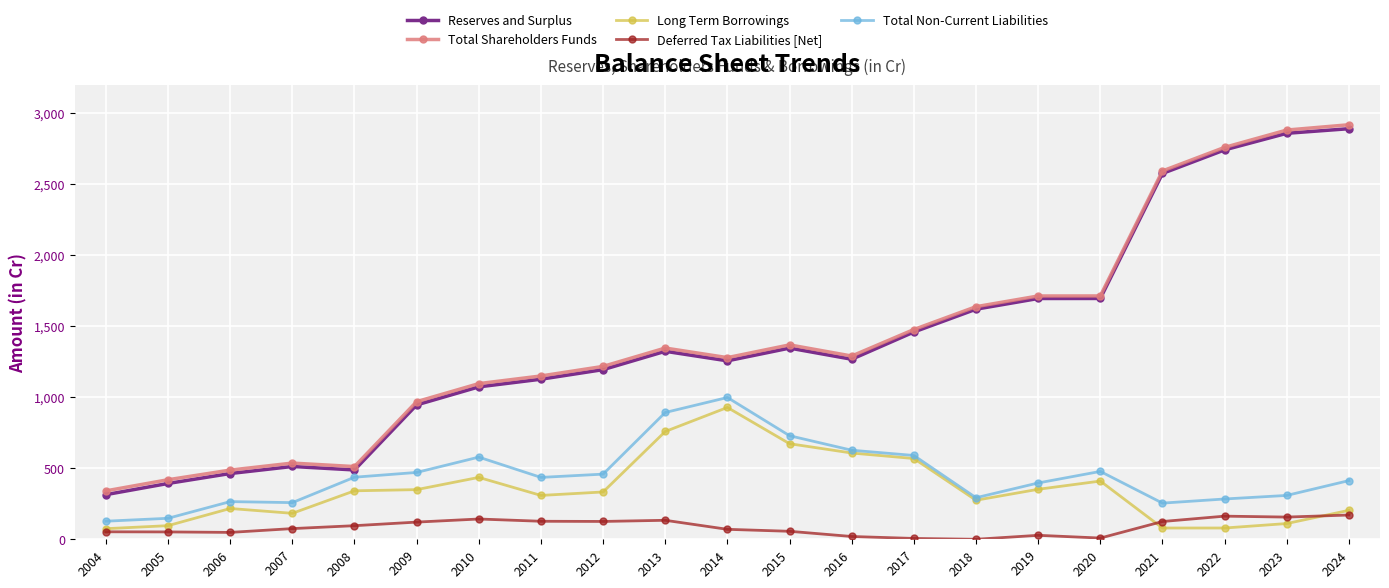

What is the difference between the maximum and minimum values in the Total Shareholders Funds series?

2578.4